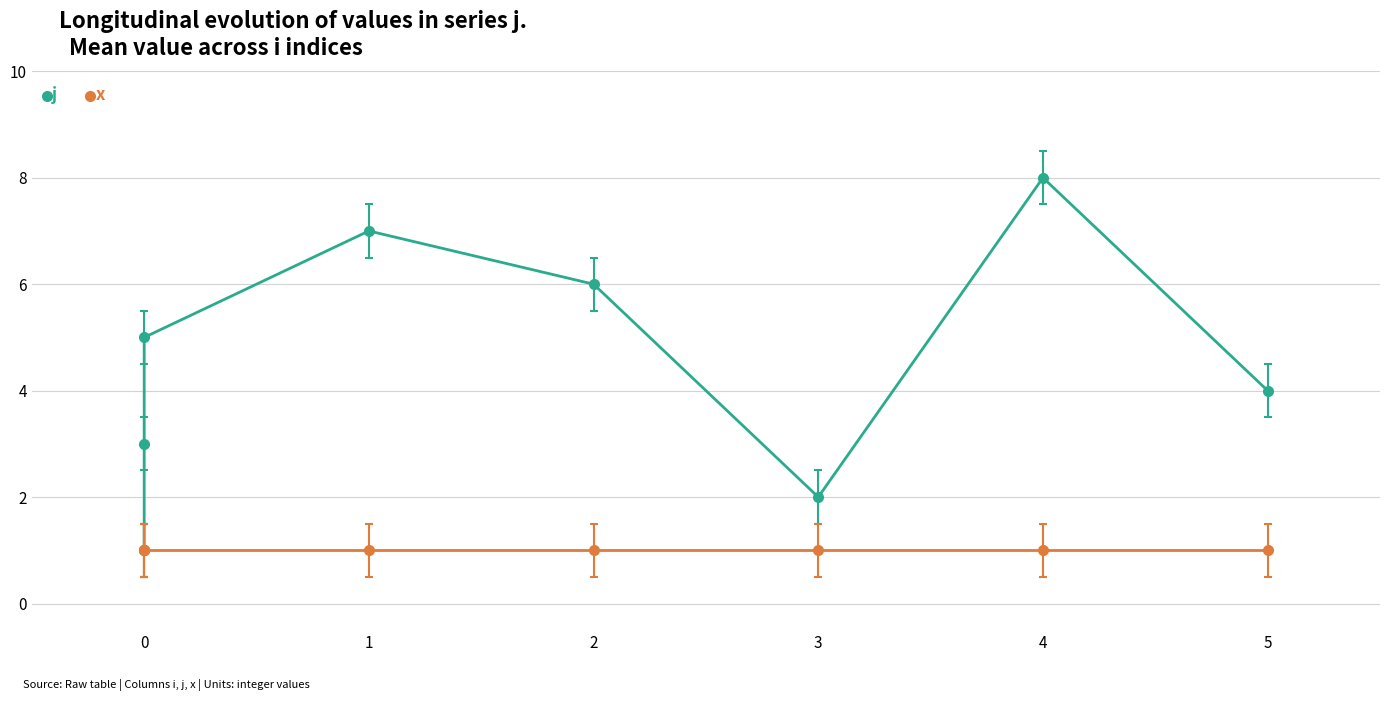

True or false: x has a value of 0 at 1.

False